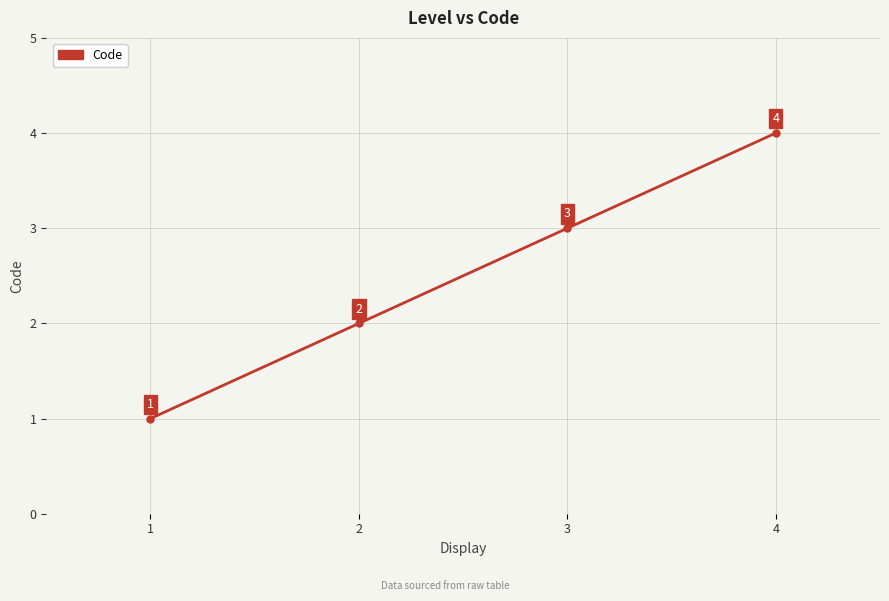

What is the sum of the values at 1 and 2?

3